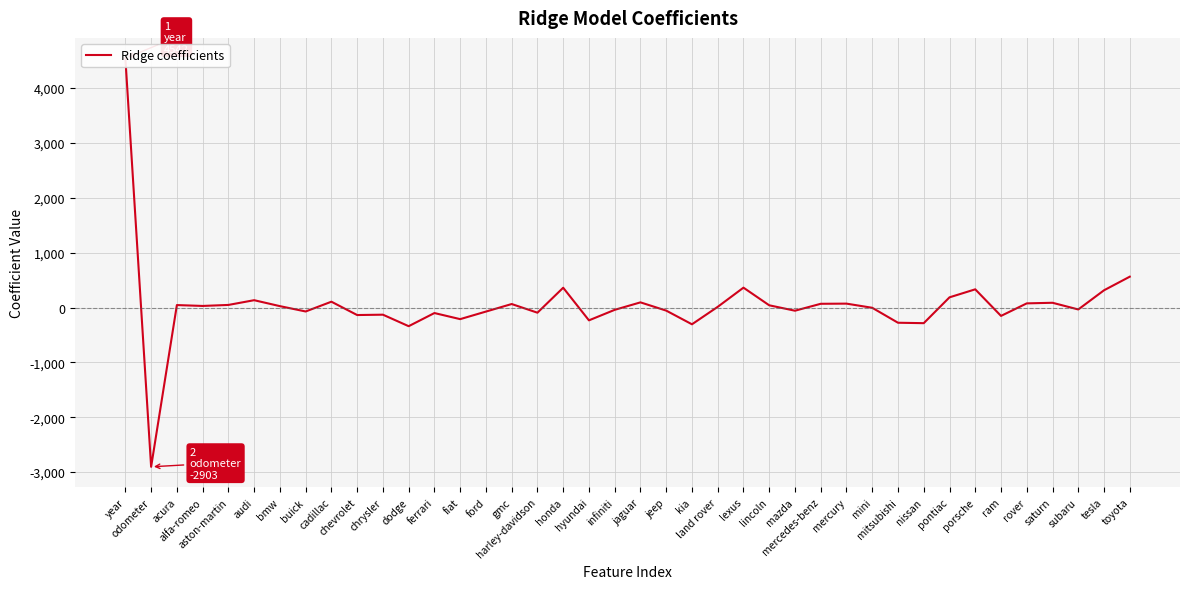

Between bmw and chrysler, which is larger?

bmw